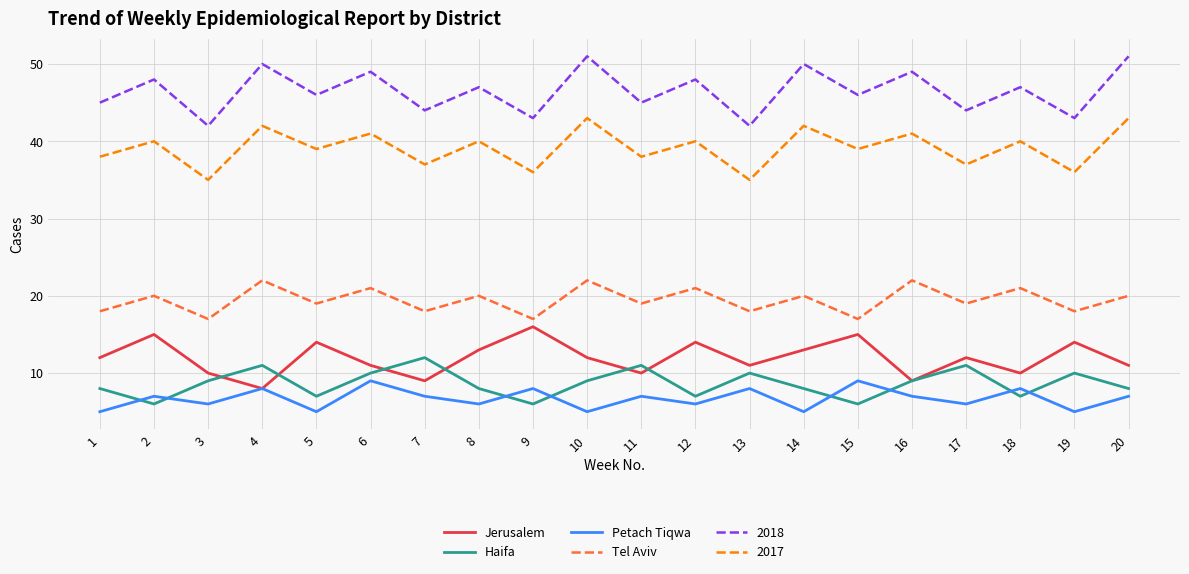

Which series changed the most between 1 and 11?

Haifa